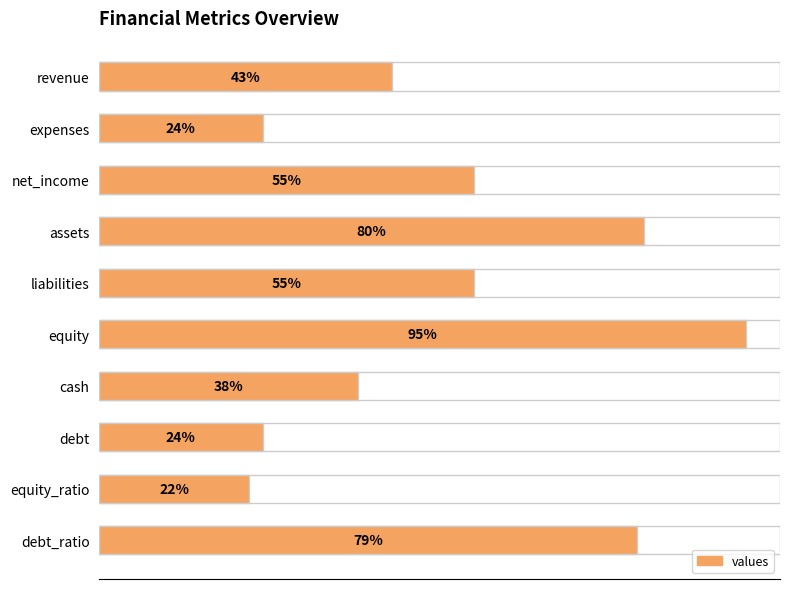

What is the change in value from revenue to cash?

-5